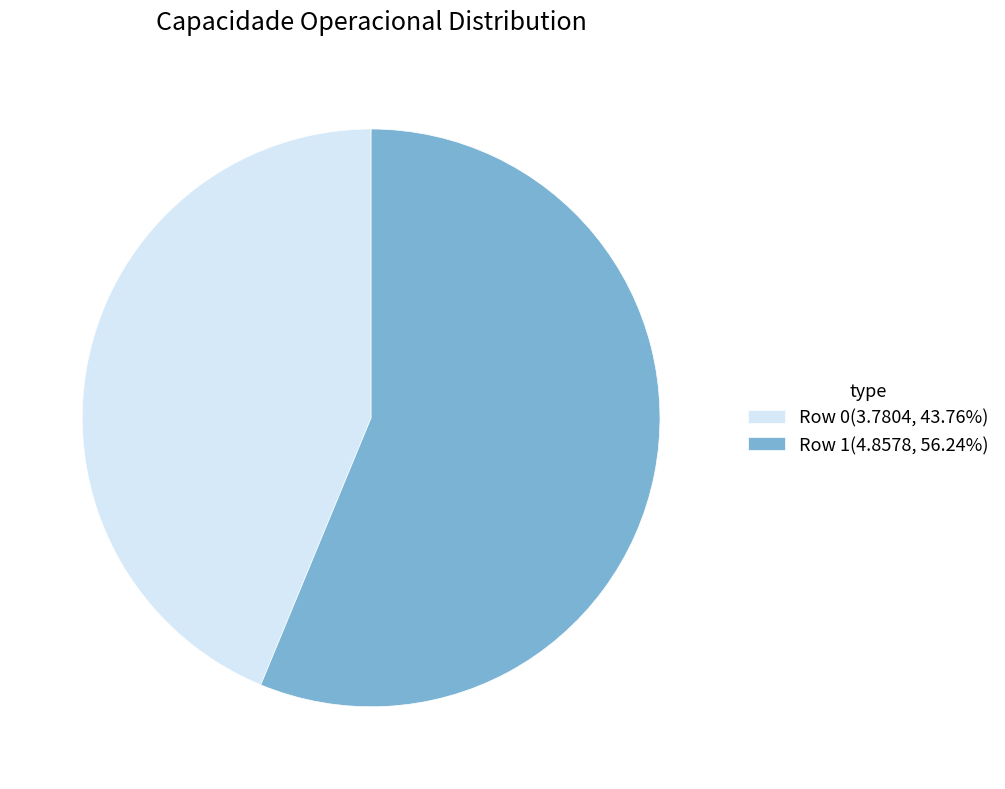

Does Row 0(3.7804, 43.76%) represent more than half of the total?

No